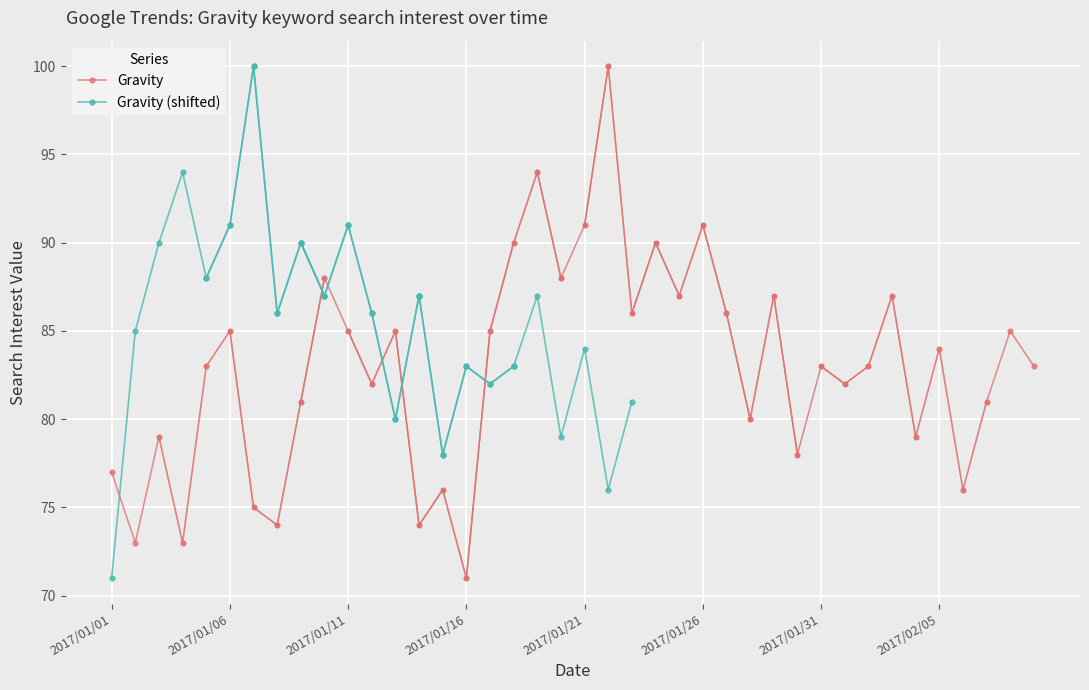

What is the greatest value displayed?

100